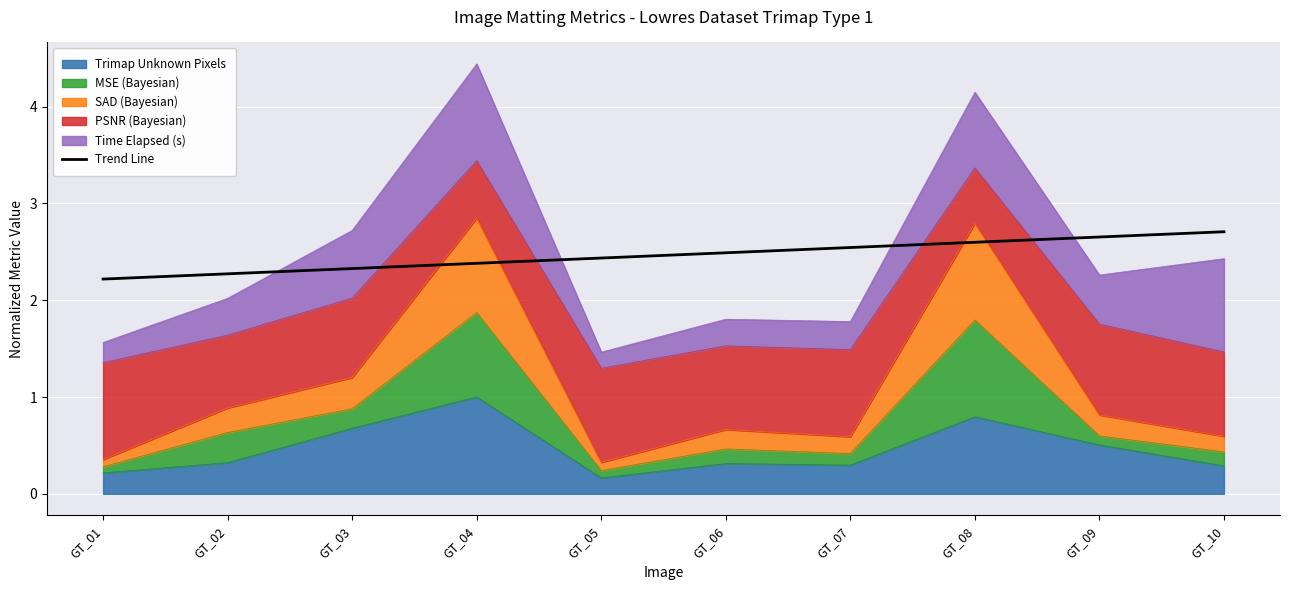

Reading left to right, list all the values displayed in this chart.

2.2	2.3	2.3	2.4	2.4	2.5	2.5	2.6	2.7	2.7